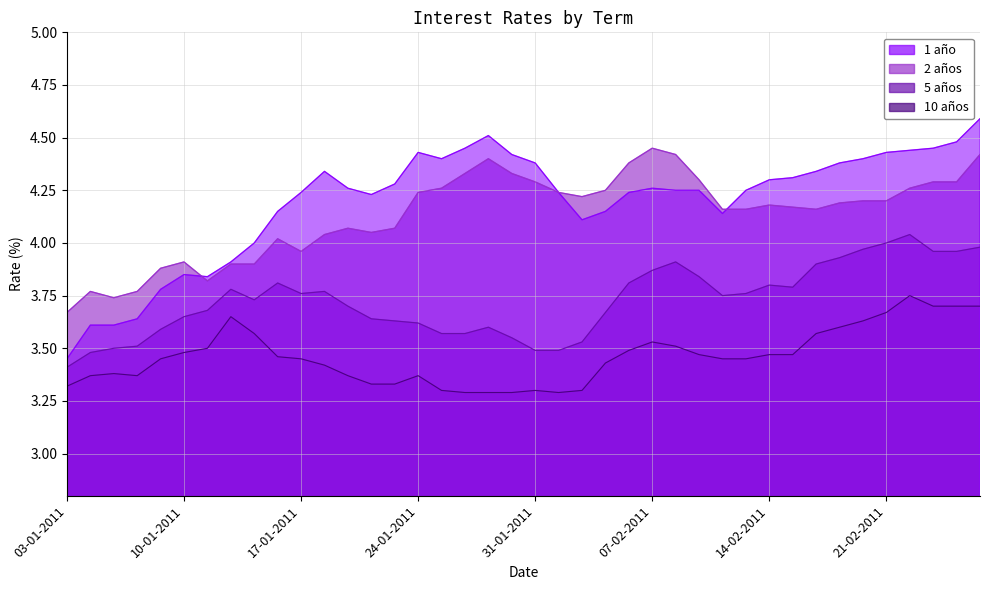

Where does the 1 año series first go above 4?

14-01-2011